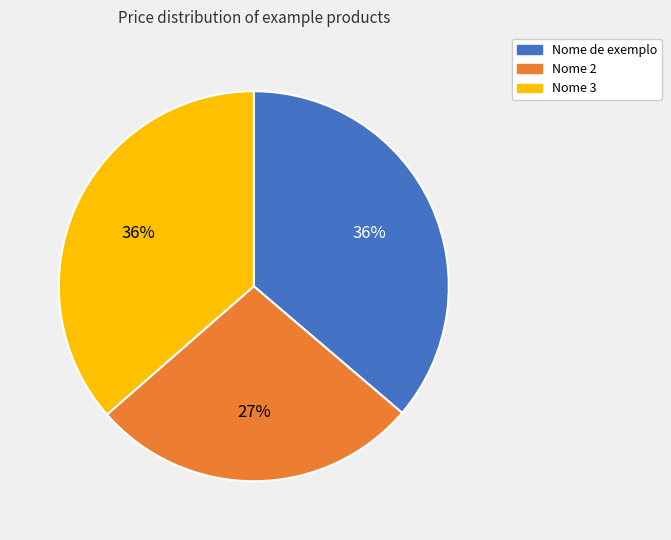

To the nearest percent, what portion does Nome de exemplo represent?

36%